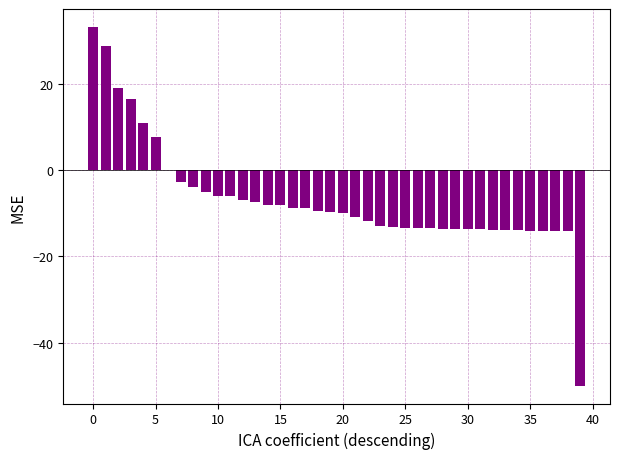

What is the greatest value displayed?

33.3